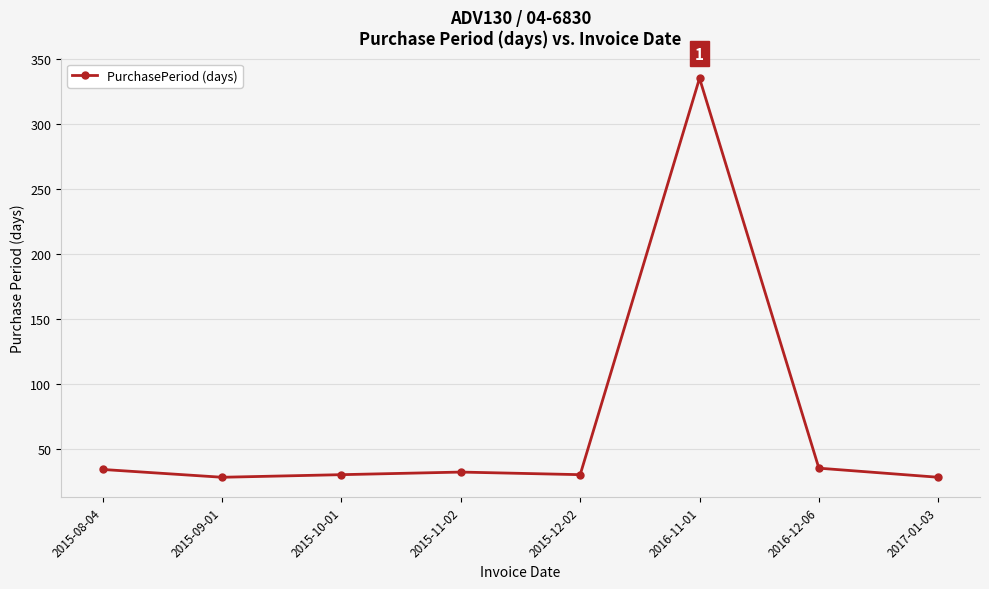

What is the average value?

69